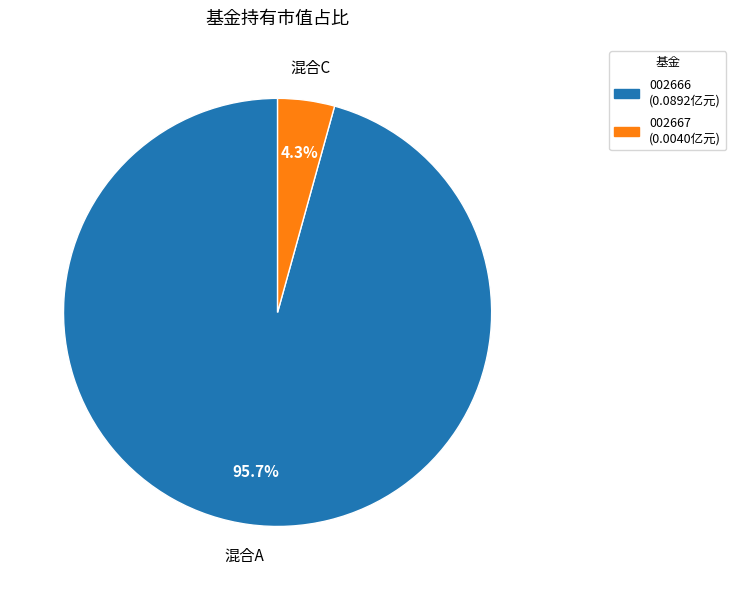

Combined, what portion of the pie is 002667 (0.0040亿元) and 002666 (0.0892亿元)?

100.0%